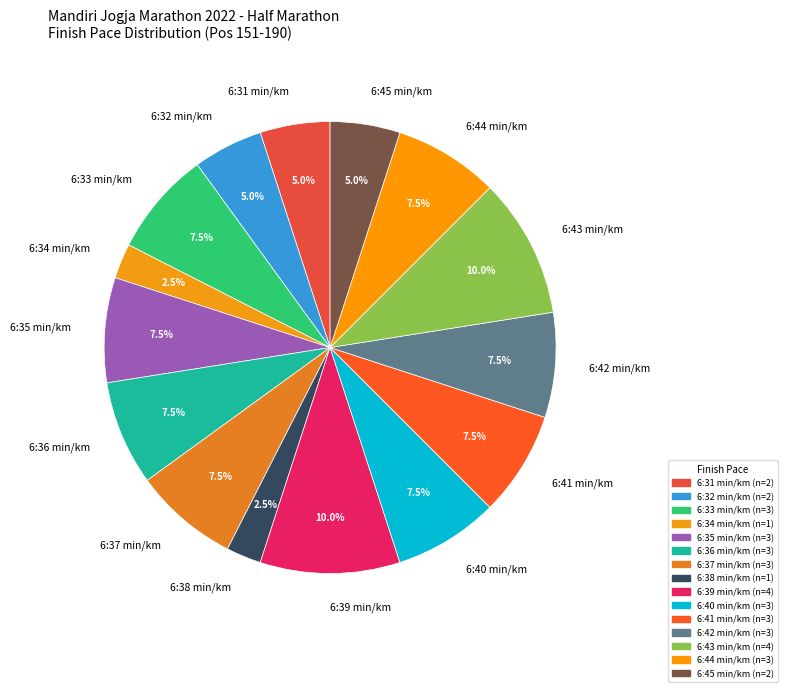

Which has a higher value, 6:43 min/km or 6:38 min/km?

6:43 min/km